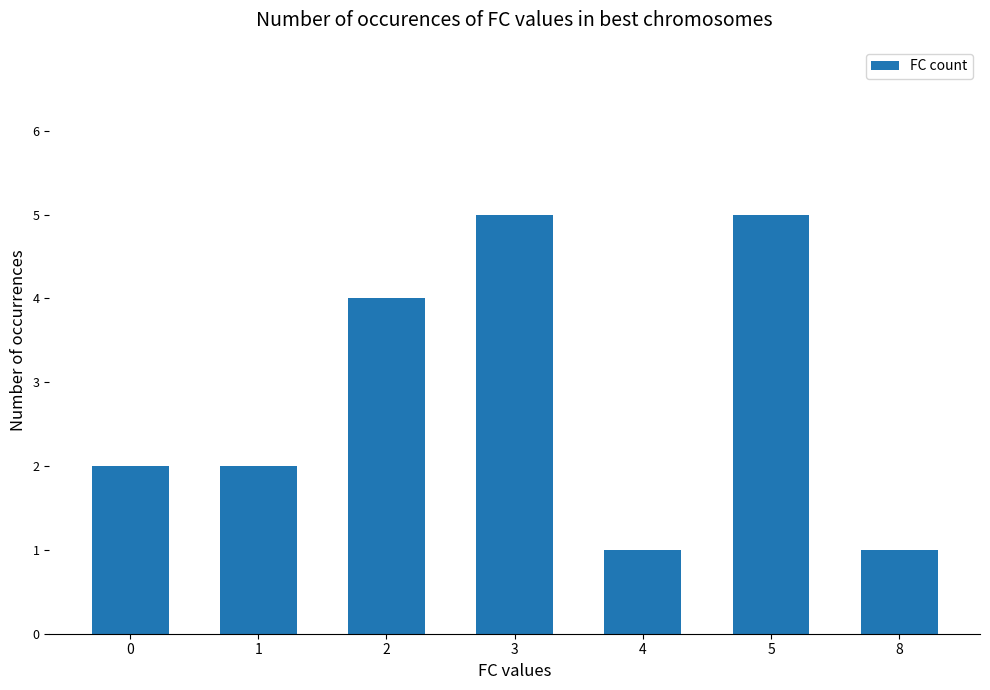

True or false: the data shows 0 at 1.

False